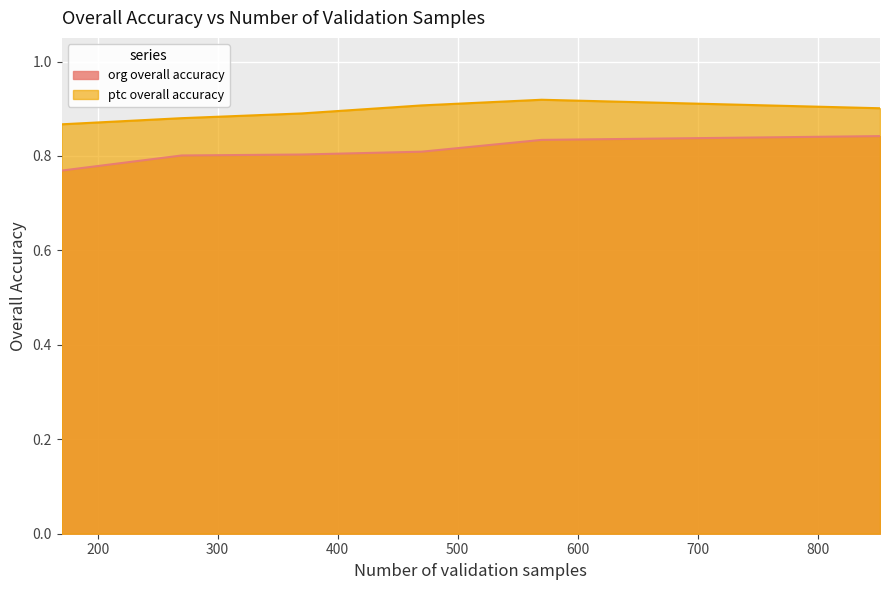

Reading left to right, extract all data points from this chart.

org overall accuracy: 170=0.8	270=0.8	370=0.8	470=0.8	570=0.8	852 (All)=0.8
ptc overall accuracy: 170=0.9	270=0.9	370=0.9	470=0.9	570=0.9	852 (All)=0.9